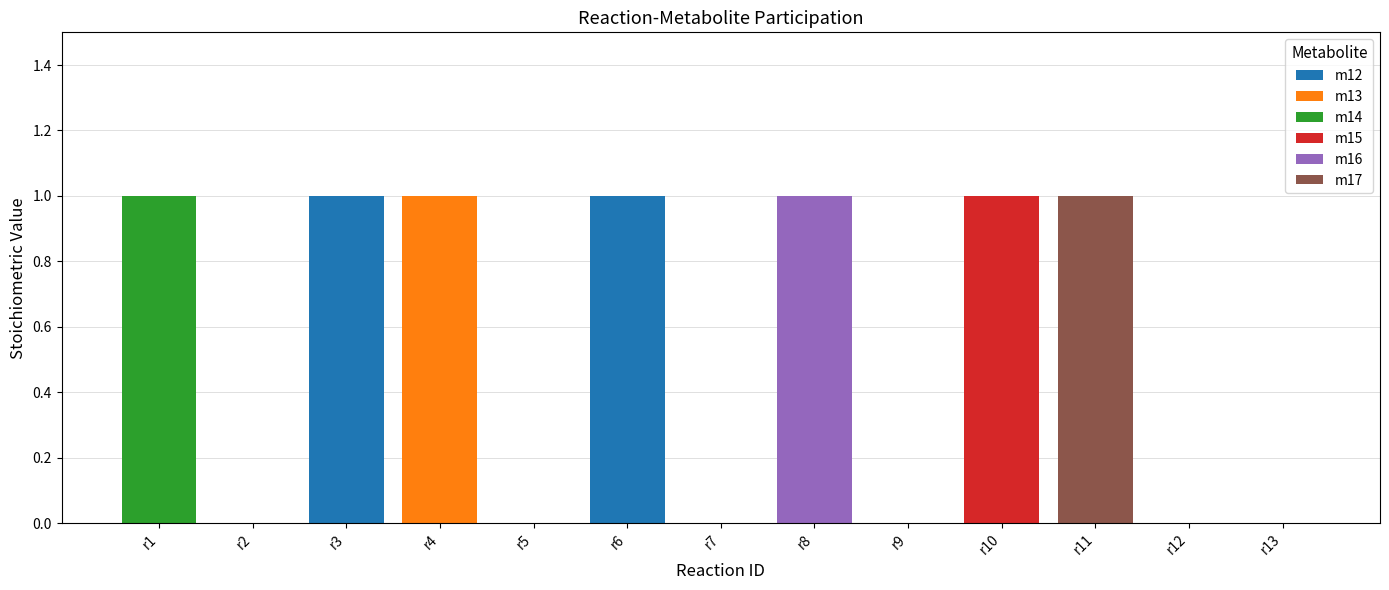

At how many categories does at least one series exceed 0?

7